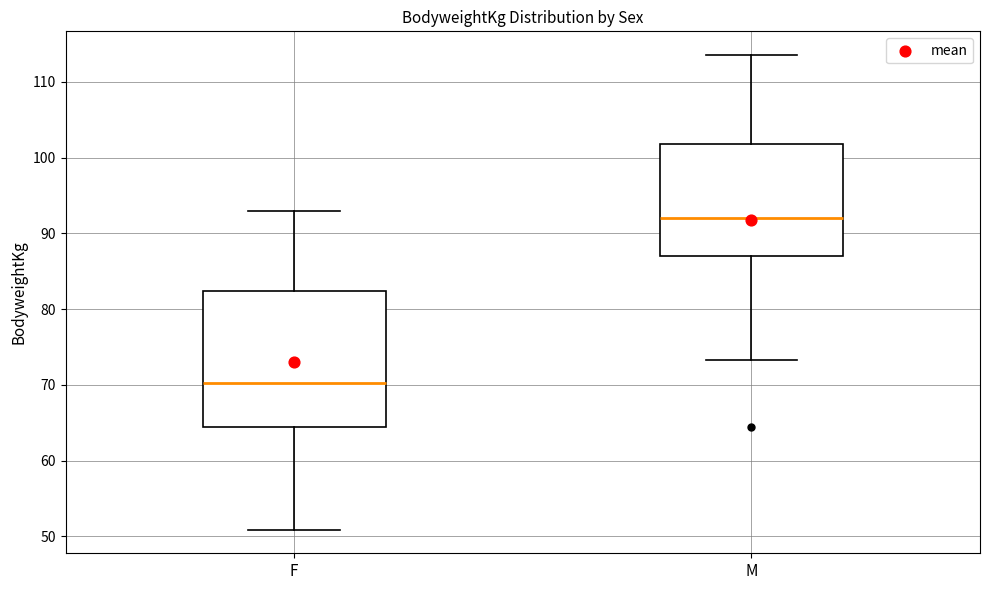

Comparing the boxes themselves (not the whiskers), which one is the tallest?

F